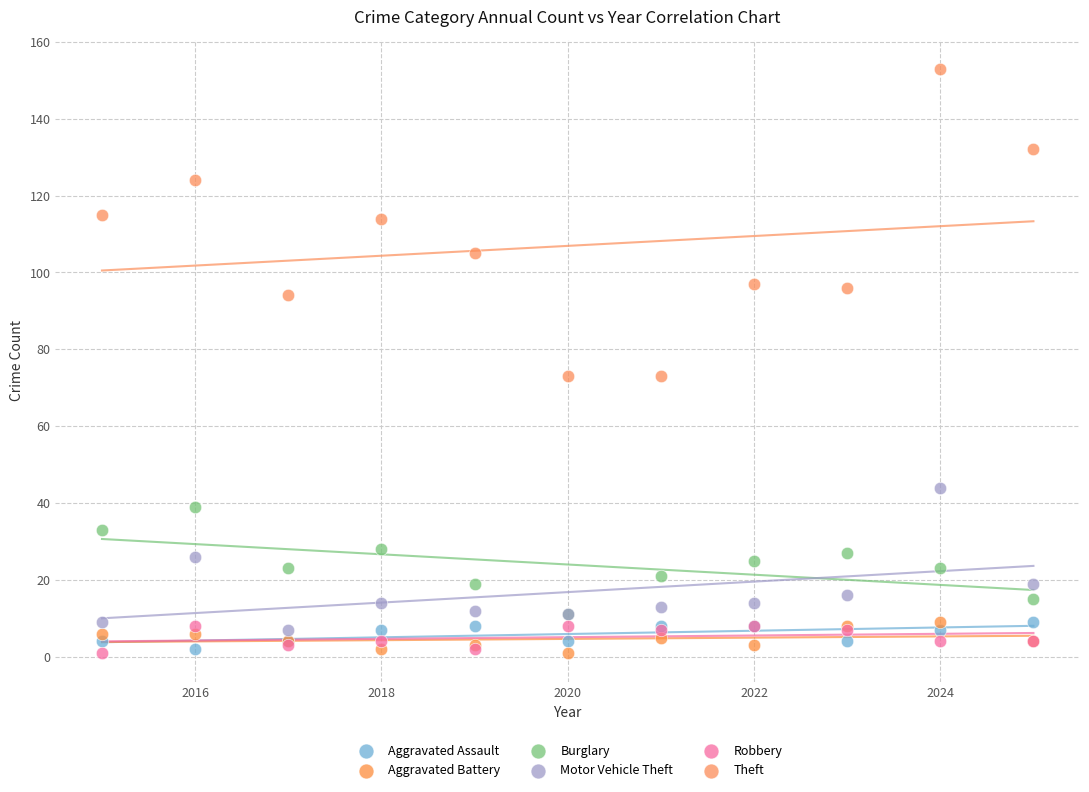

Which series has the largest Y range (max minus min)?

Theft